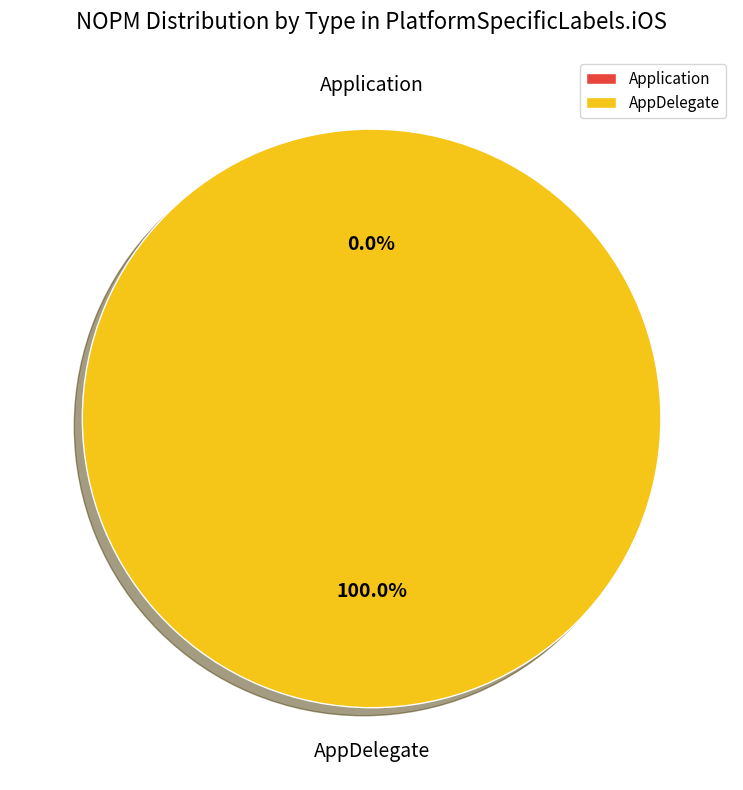

How many segments does this pie chart have?

2